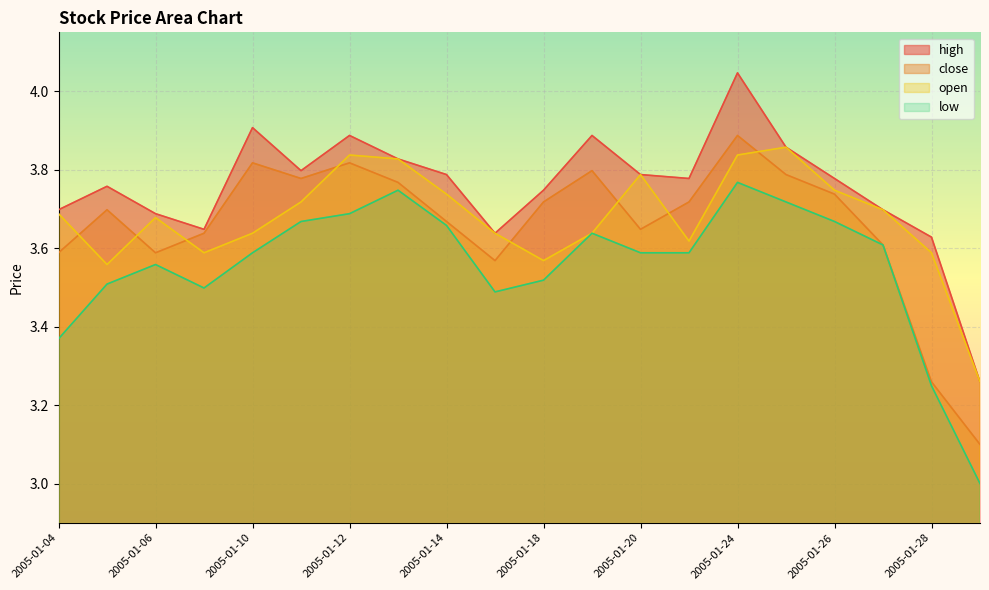

What is the value of the low point at the 7th from the left?

3.7